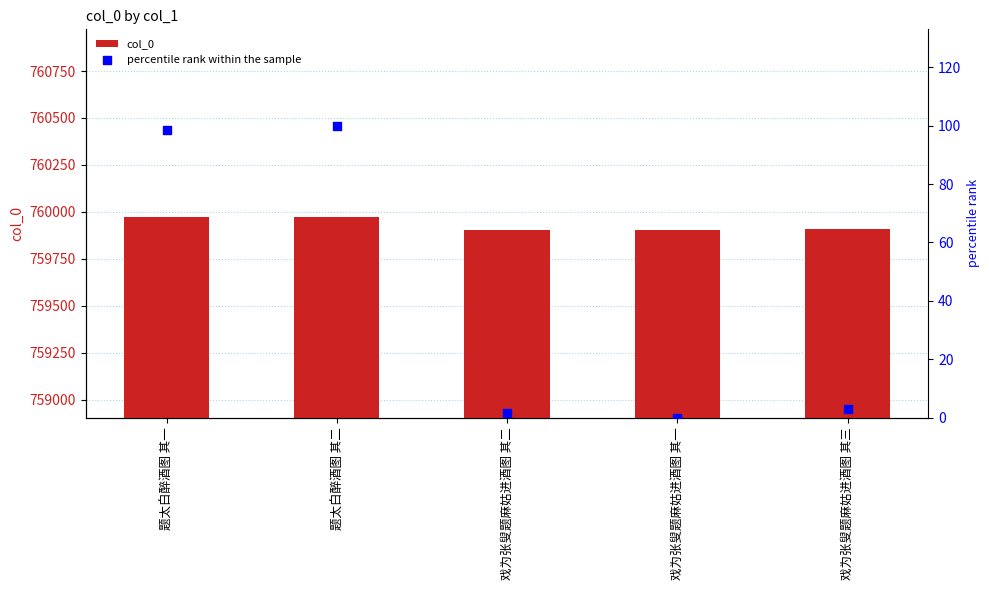

Which series has the largest Y range (max minus min)?

percentile rank within the sample